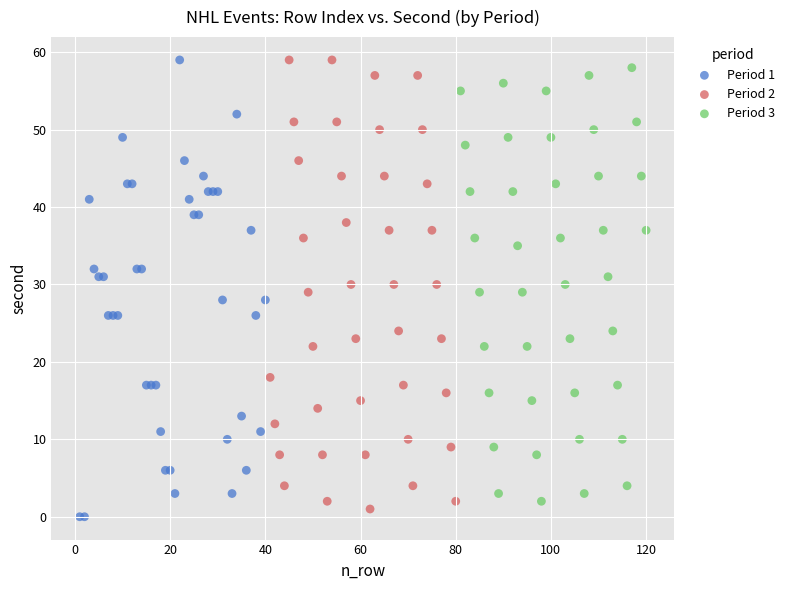

What are all the series names shown in the legend?

Period 1, Period 2, Period 3